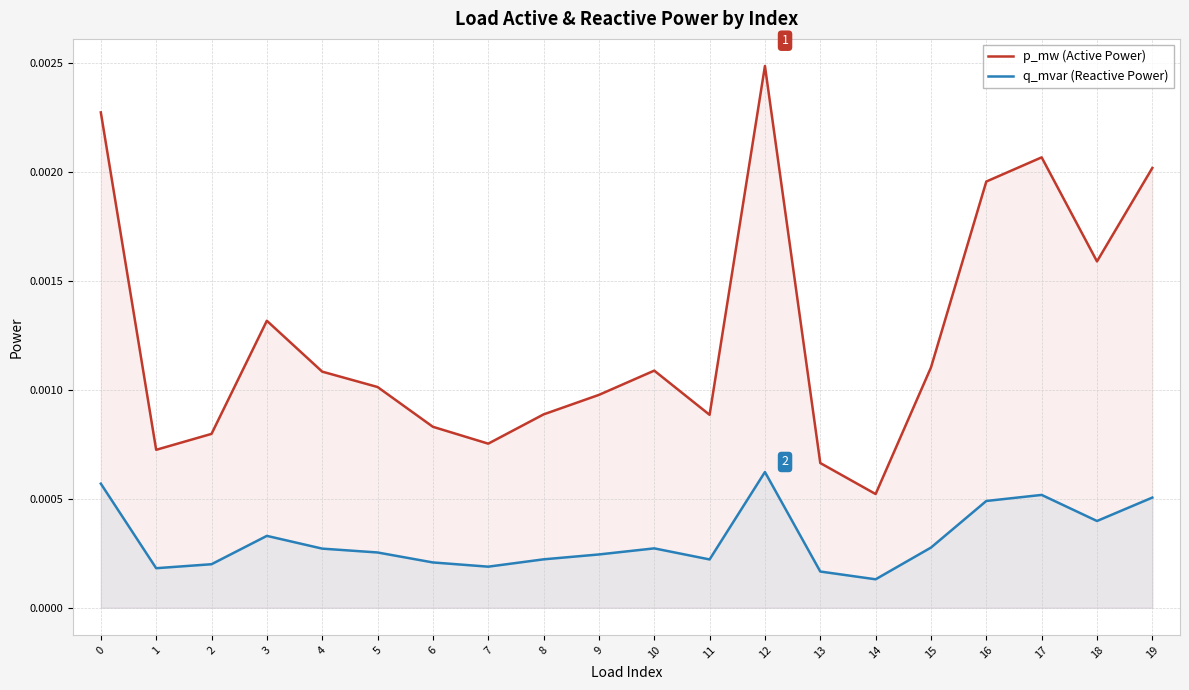

True or false: p_mw (Active Power) and q_mvar (Reactive Power) cross at least once.

False